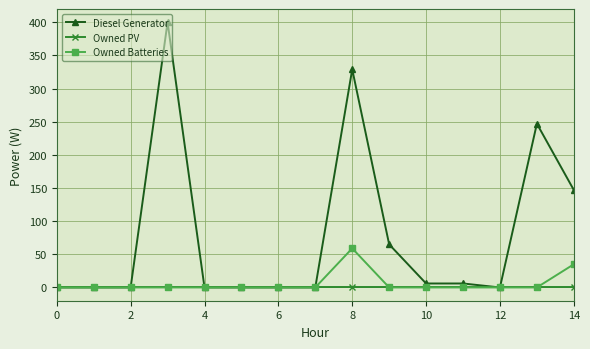

Which series has the largest total across all categories?

Diesel Generator